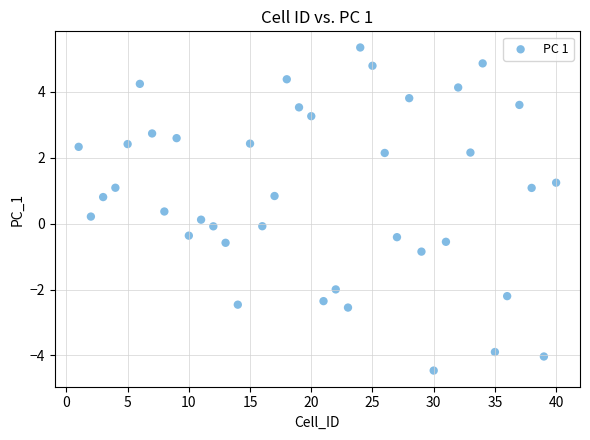

What is the range of Y values (max minus min)?

9.8